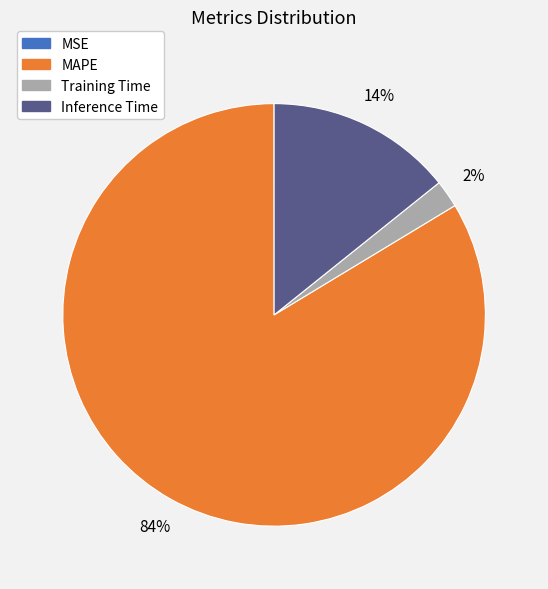

Do Inference Time and Training Time together represent more than half of the pie?

No